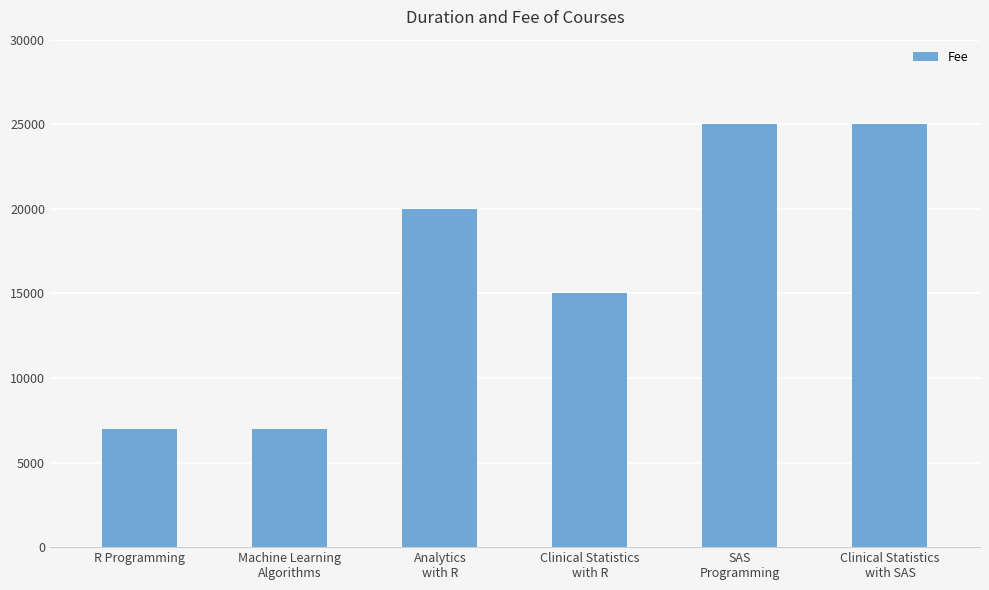

What is the difference between the maximum and minimum values?

18000